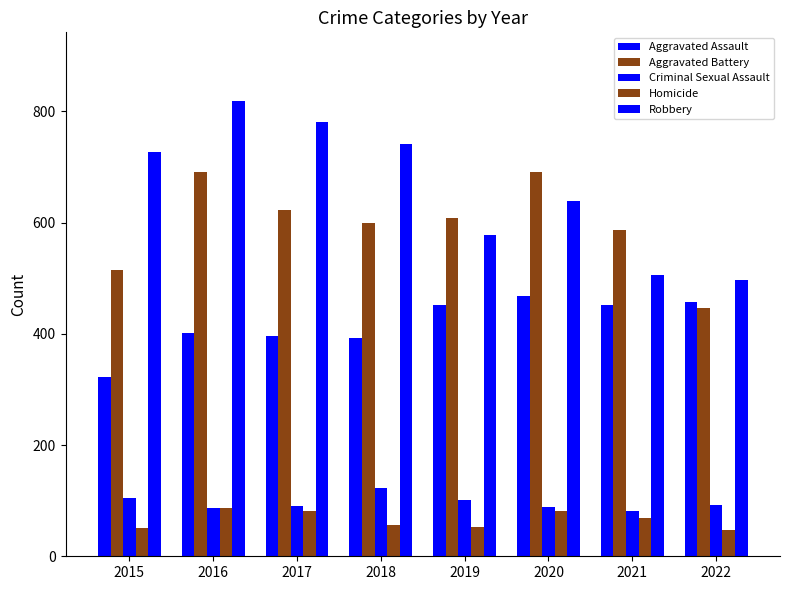

Are the bars horizontal?

No